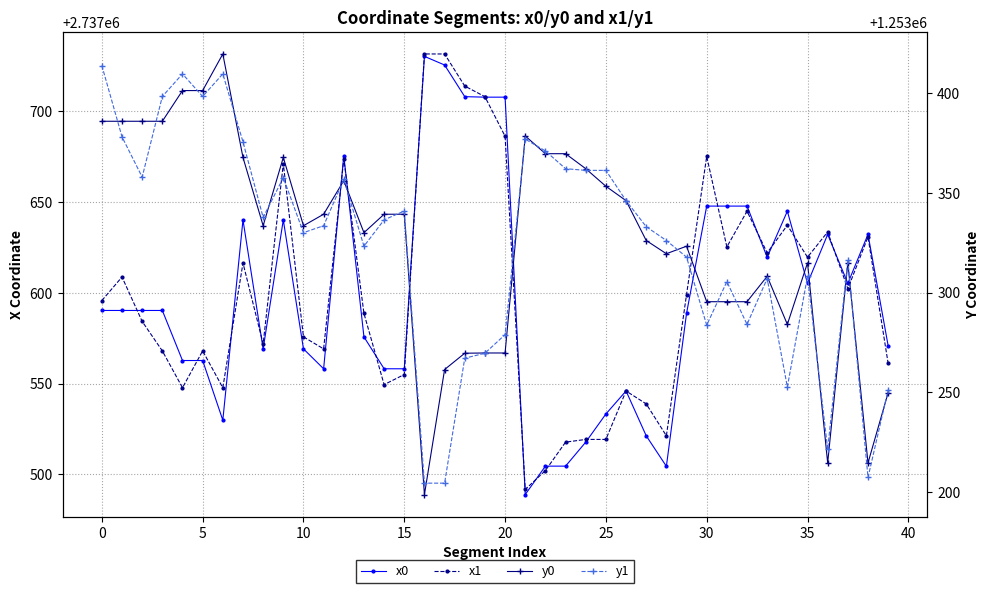

What is the difference between the second highest and minimum values in the y0 series?

202.4